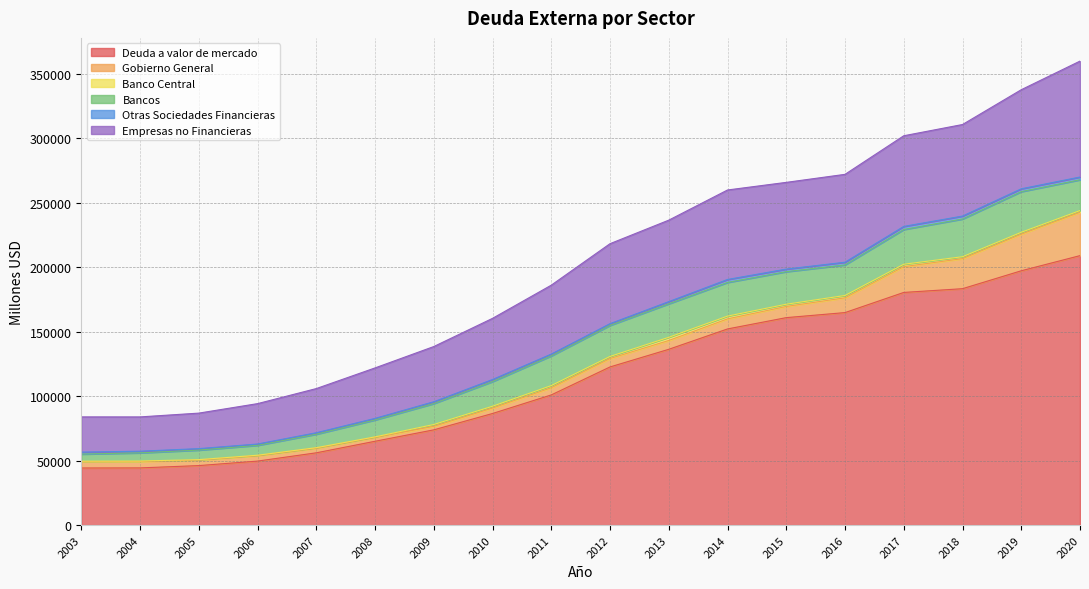

How many lines are shown in the chart?

6